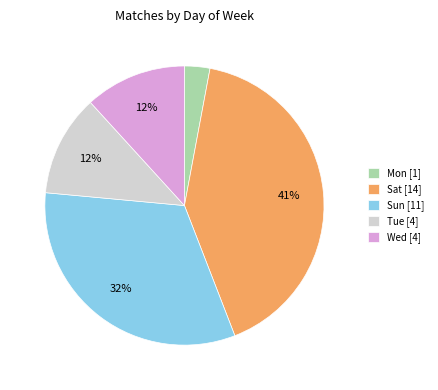

How many slices are in this pie chart?

5